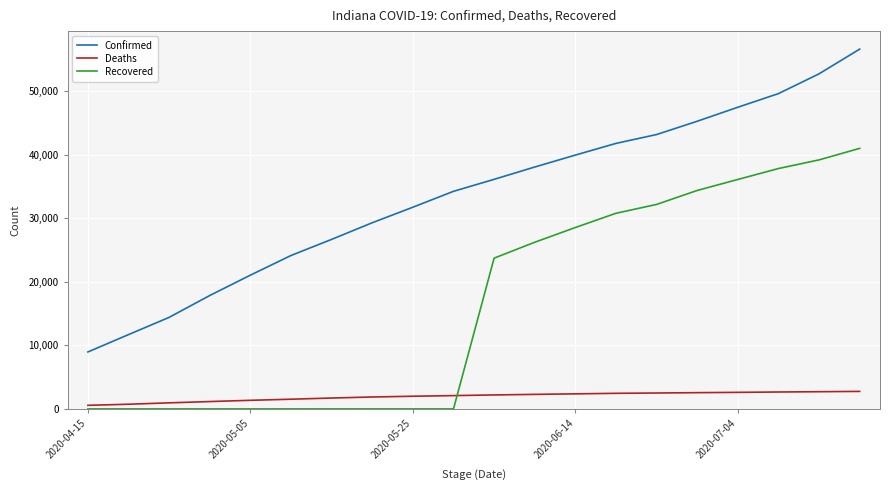

Which series has the largest total across all categories?

Confirmed